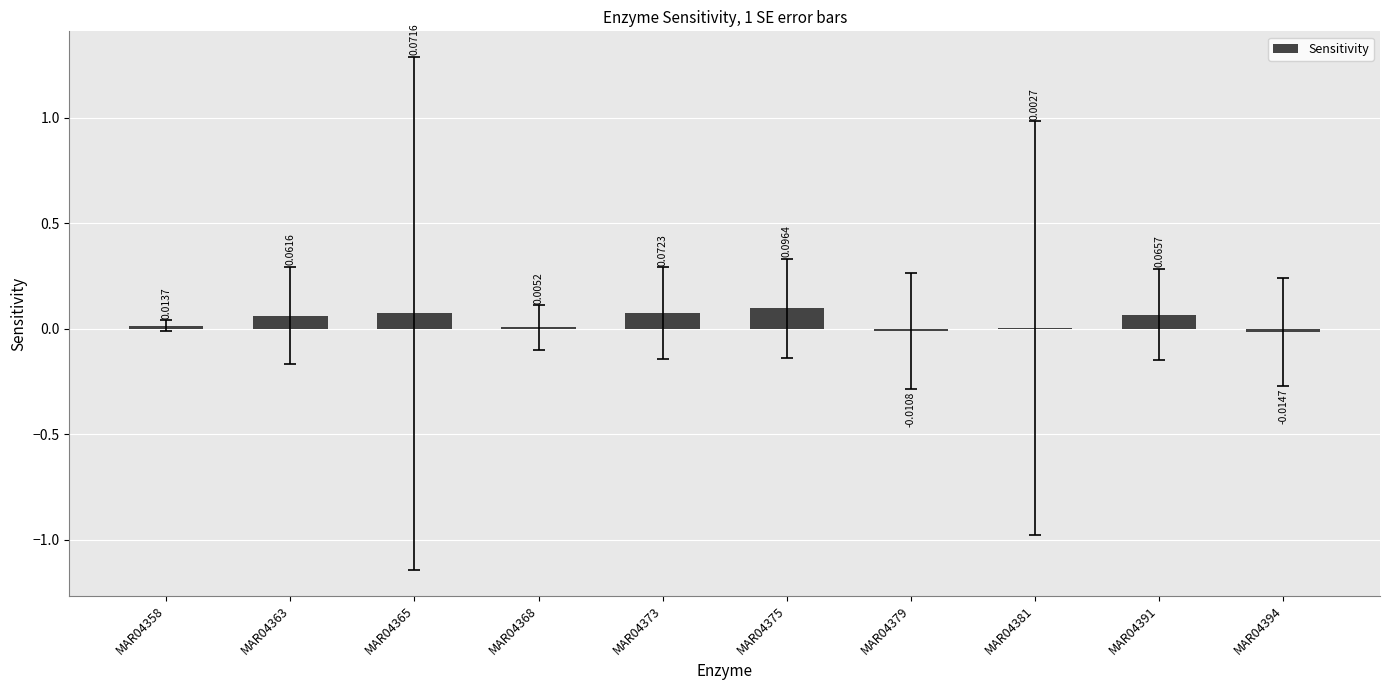

Which has a higher value, MAR04394 or MAR04373?

MAR04373